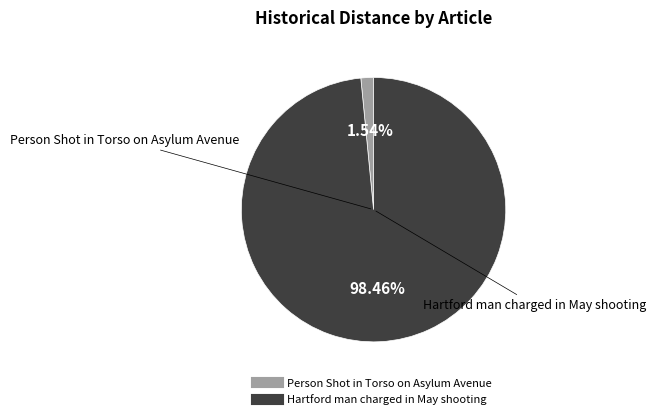

How many slices are in this pie chart?

2